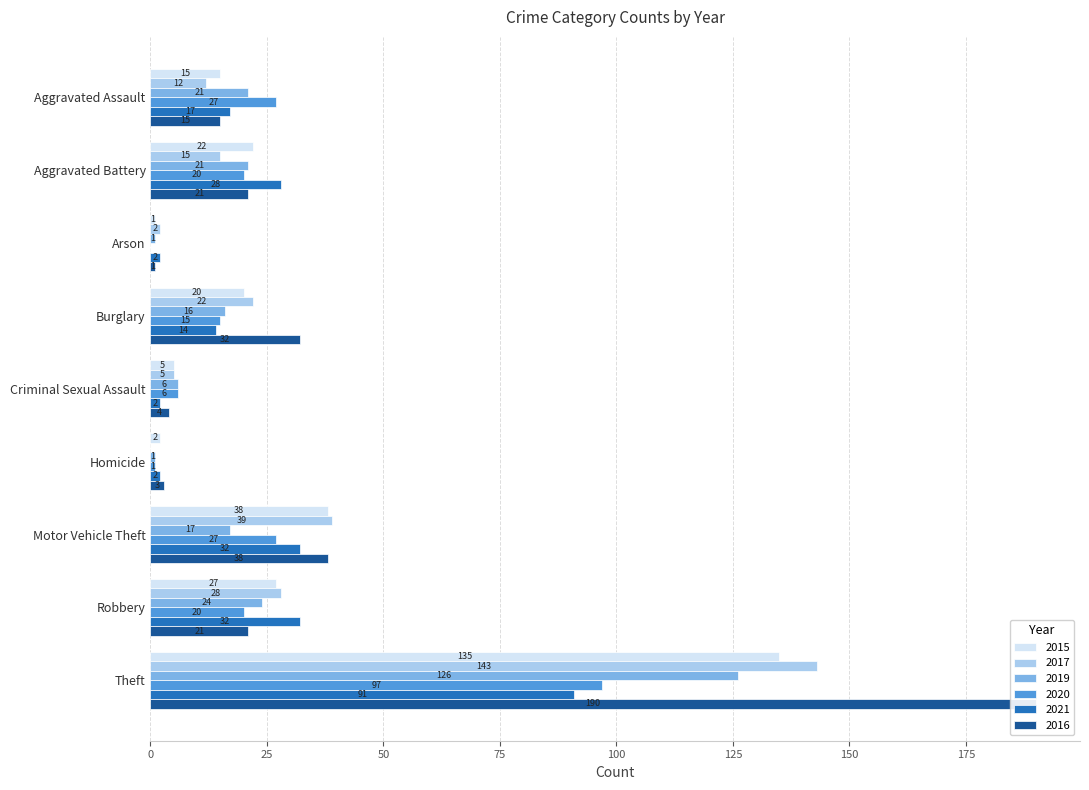

What is the sum of the 2017 values at Burglary and Theft?

165